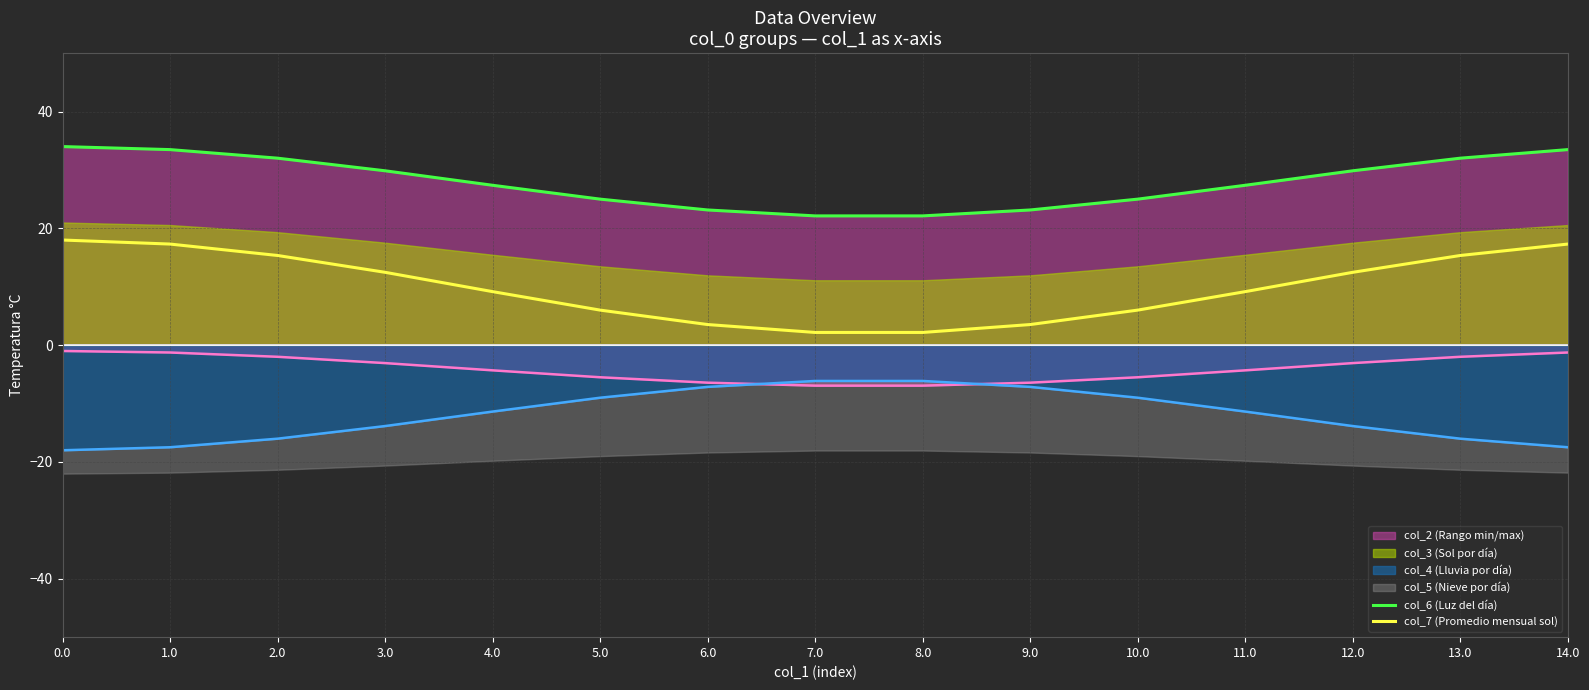

At which label does col_6 (Luz del día) reach its minimum?

7.0